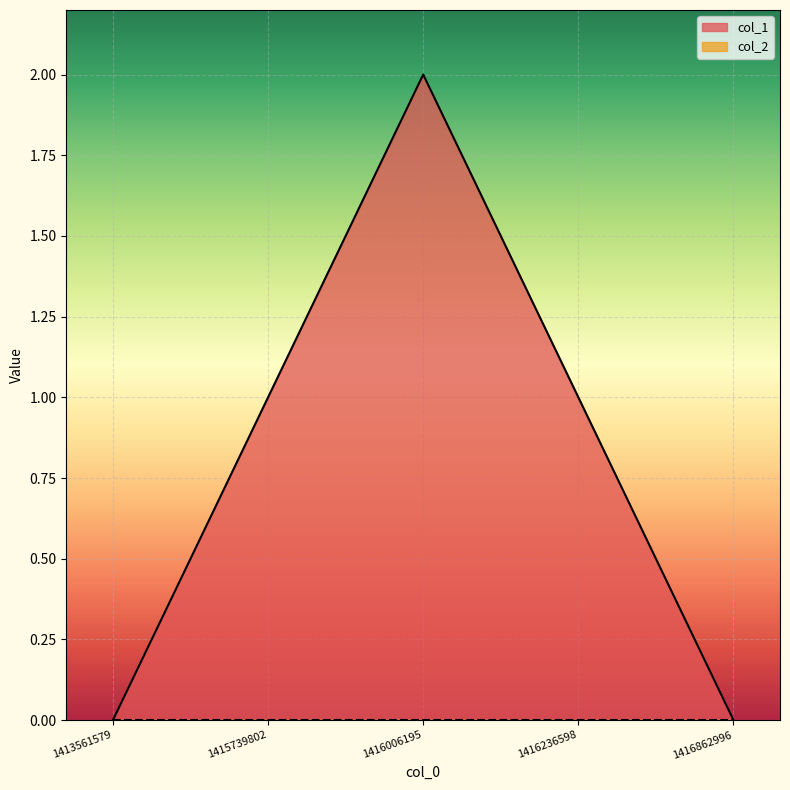

List the labels in order of value, largest first.

1416006195, 1415739802, 1416236598, 1413561579, 1416862996